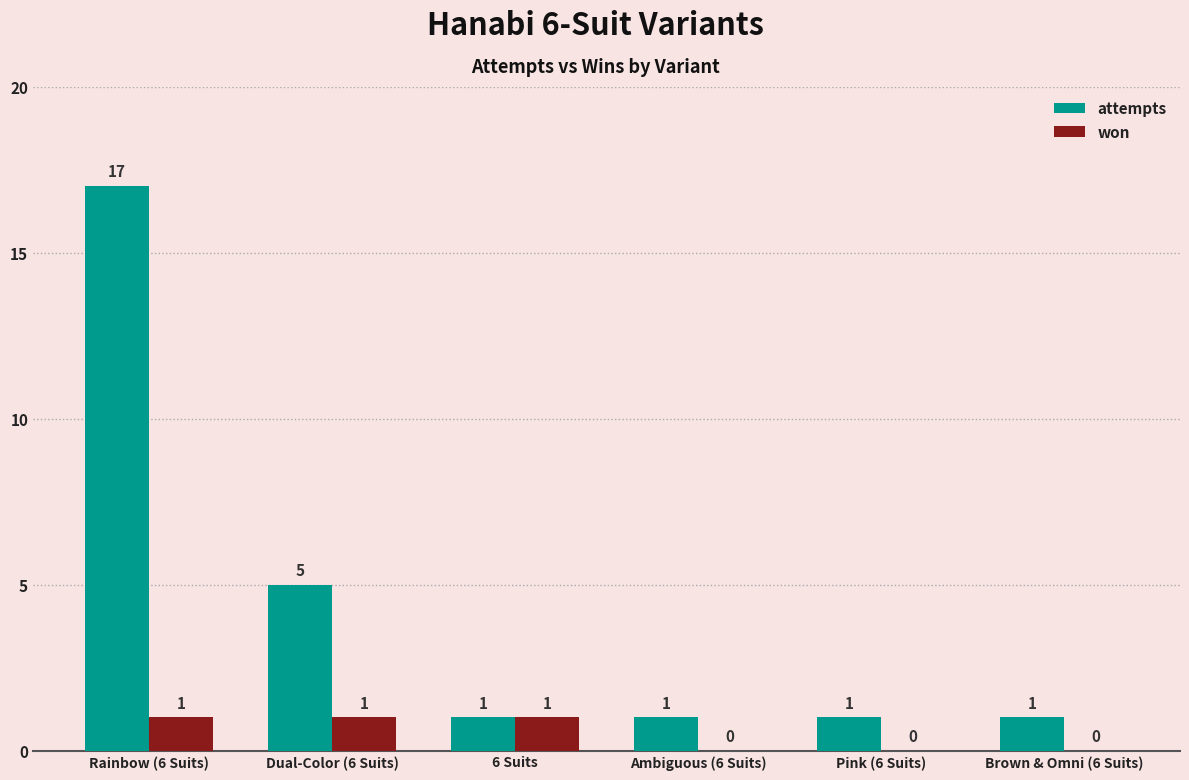

Which category has the highest value across all series?

Rainbow (6 Suits)